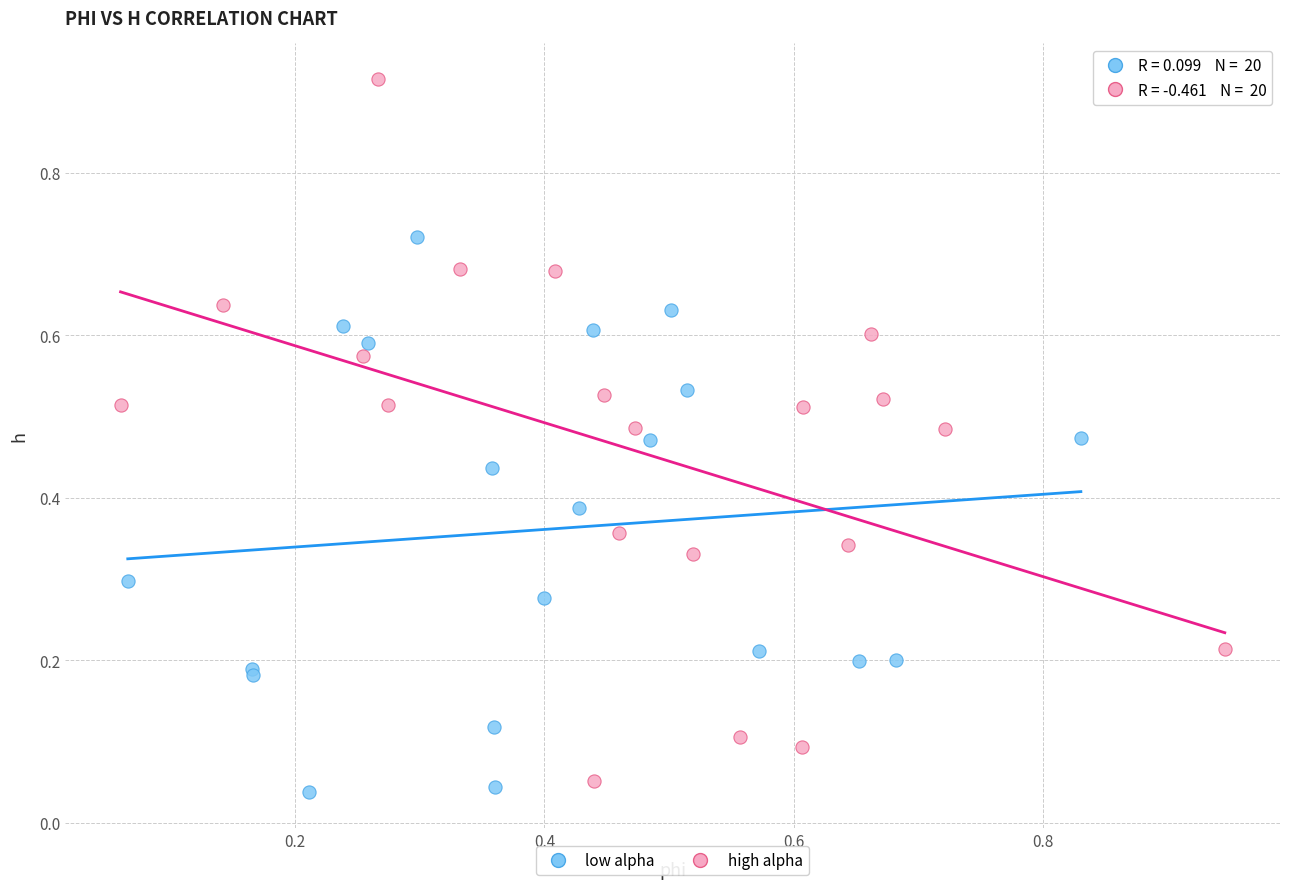

Which series reaches the maximum Y coordinate?

high alpha